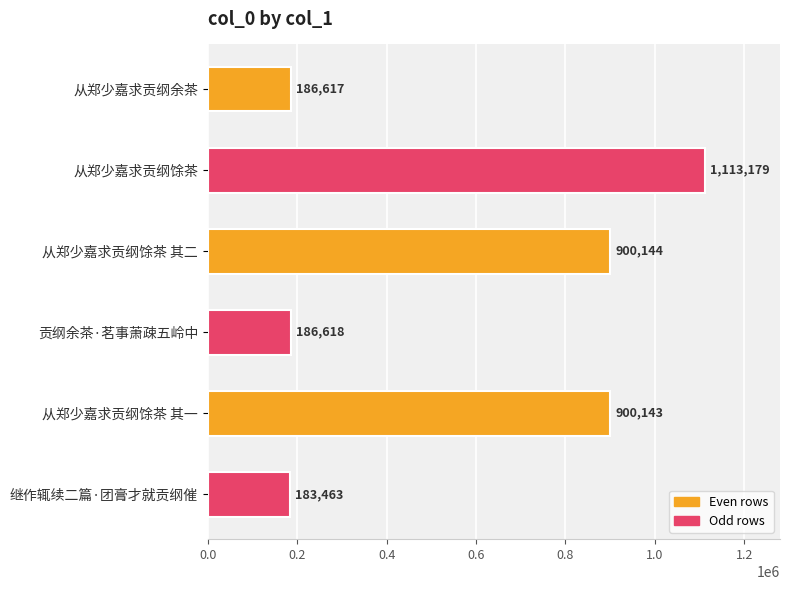

What is the greatest value displayed?

1113179